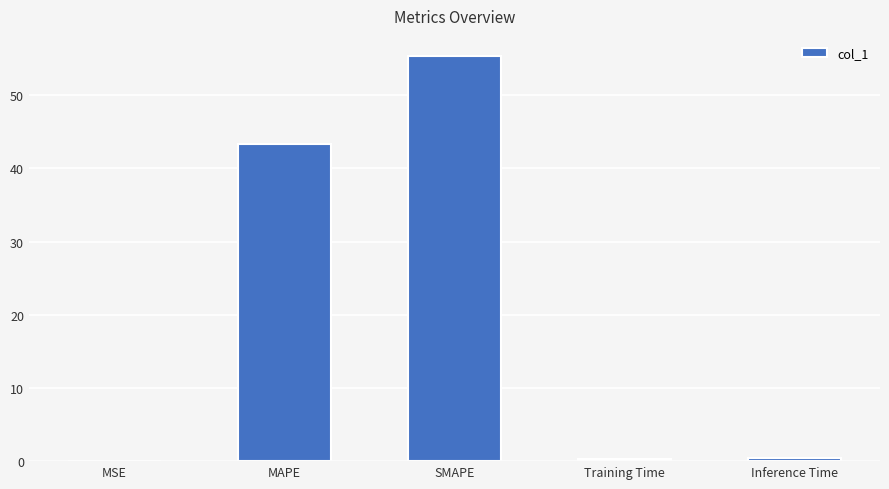

Is it true that the value at MAPE is 43.3?

True